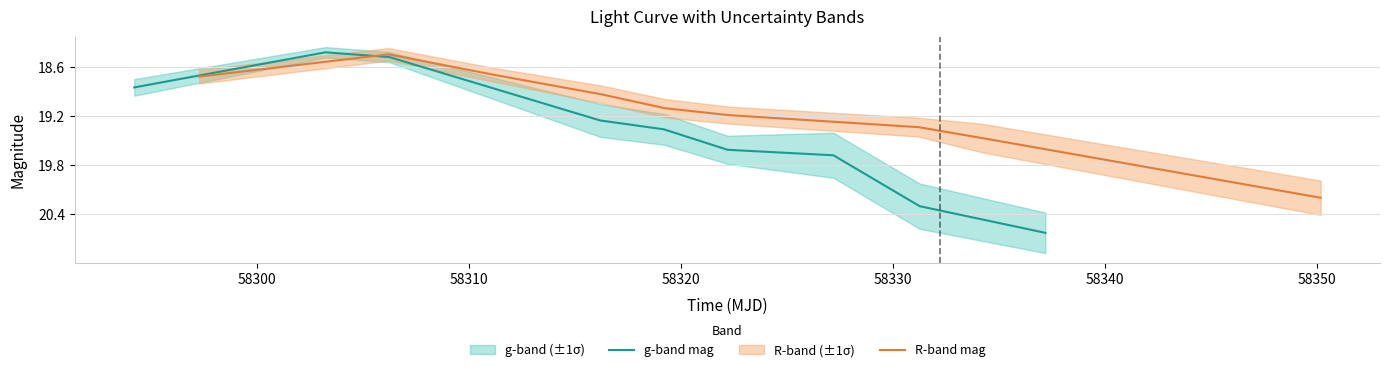

What is the minimum value for g-band mag?

18.4